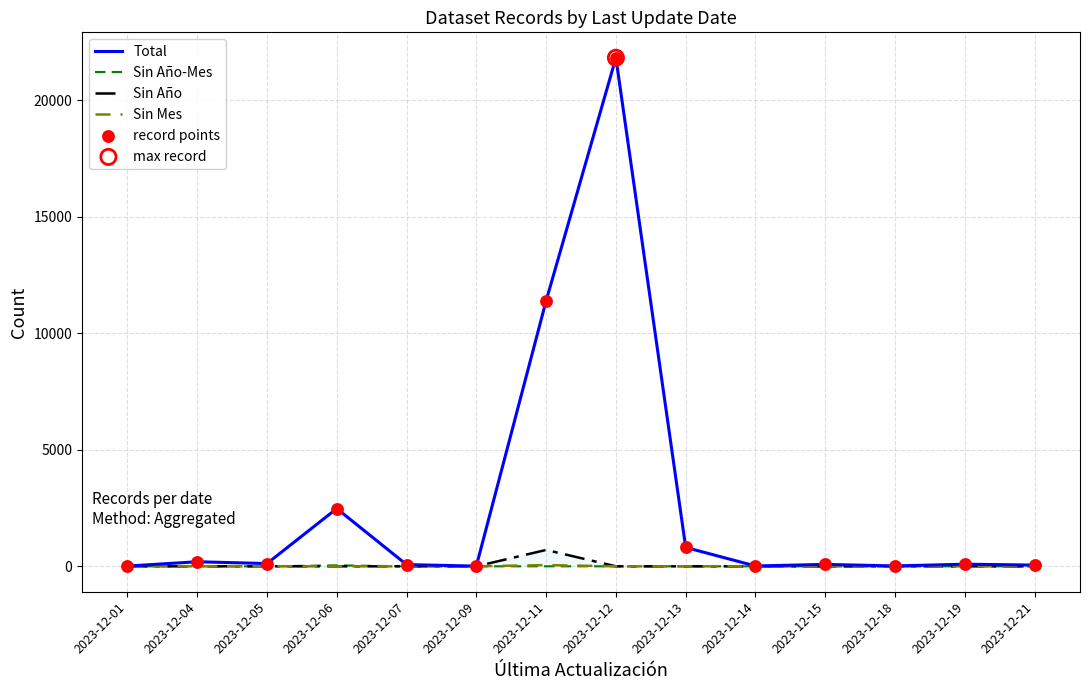

Which series contains the lowest Y value?

Sin Año-Mes